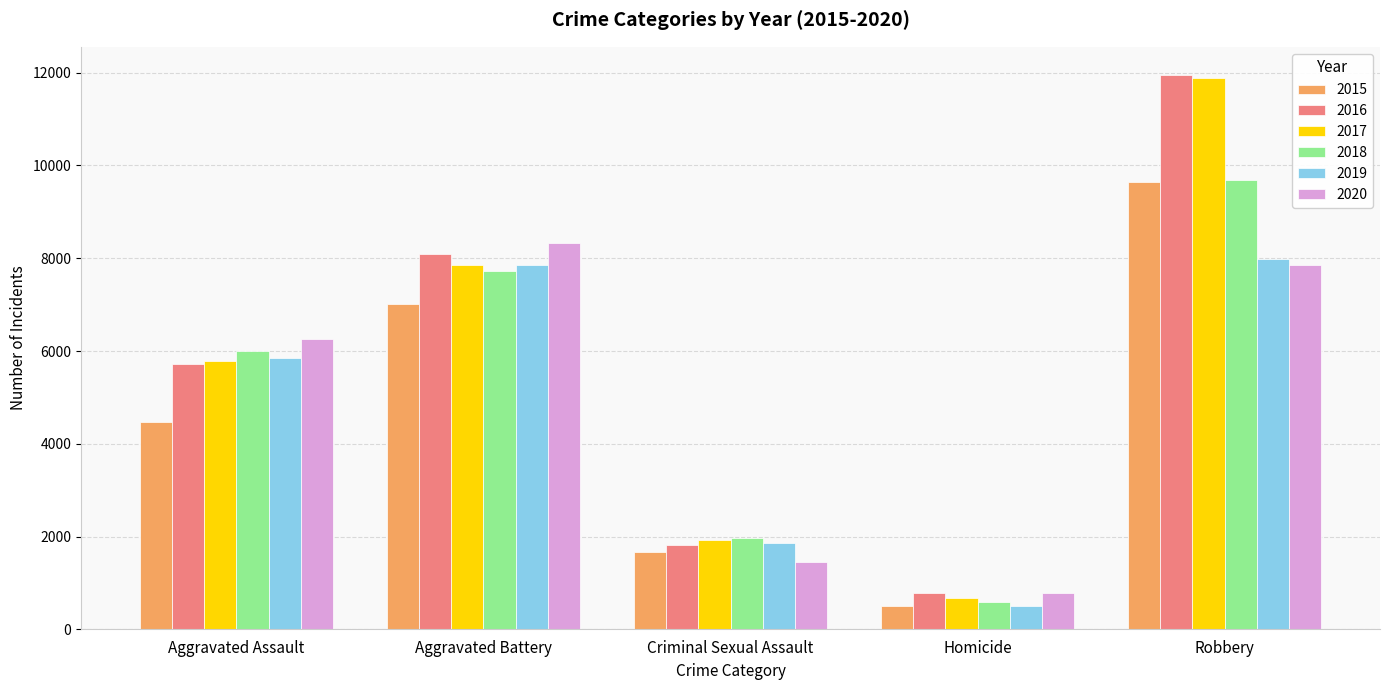

What is the sum of the 2018 values at Robbery and Aggravated Assault?

15680